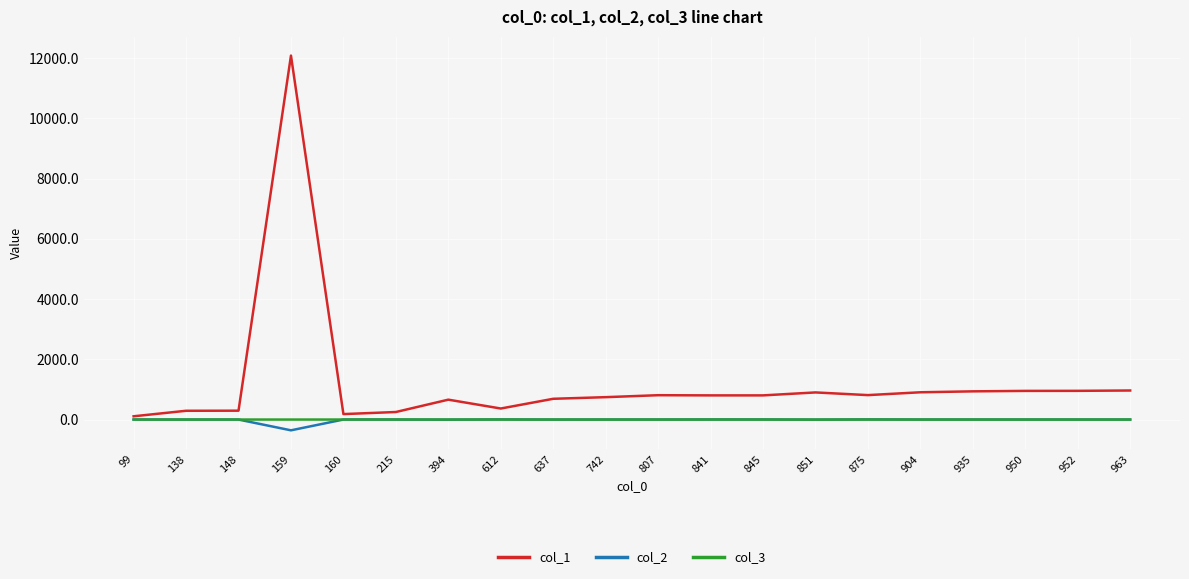

Which series has the largest range (max minus min)?

col_1